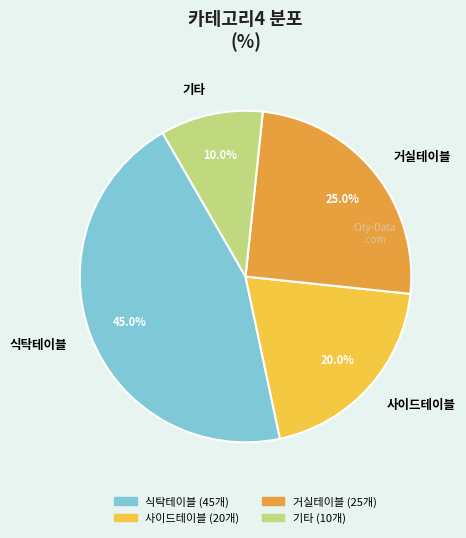

Does any single category account for the majority?

No